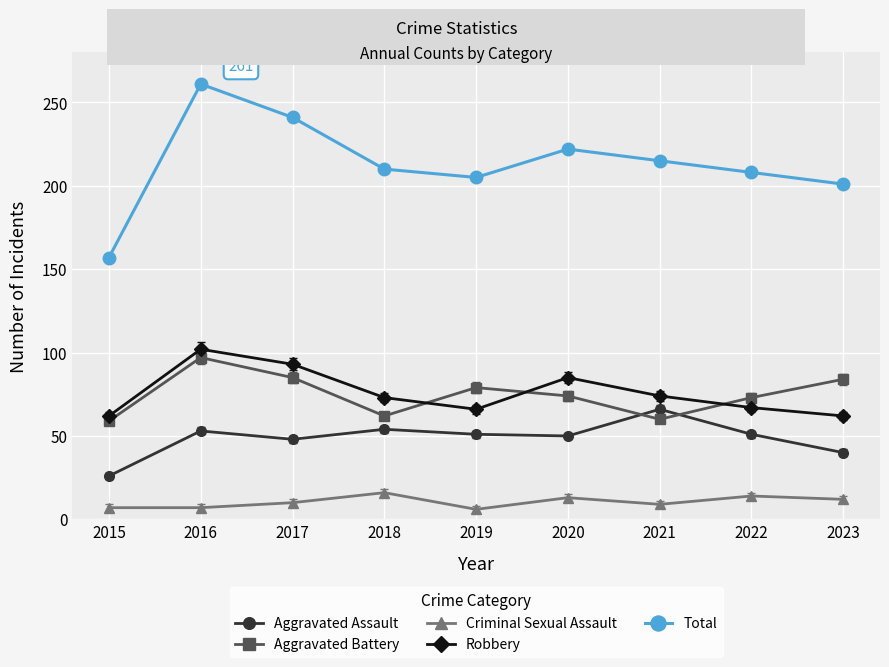

True or false: Robbery and Aggravated Assault cross at least once.

False